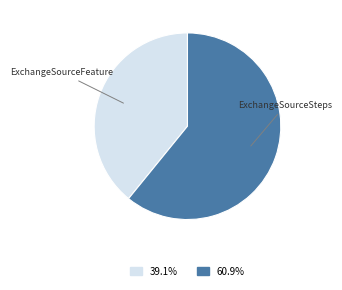

Do ExchangeSourceSteps and ExchangeSourceFeature together represent more than half of the pie?

Yes